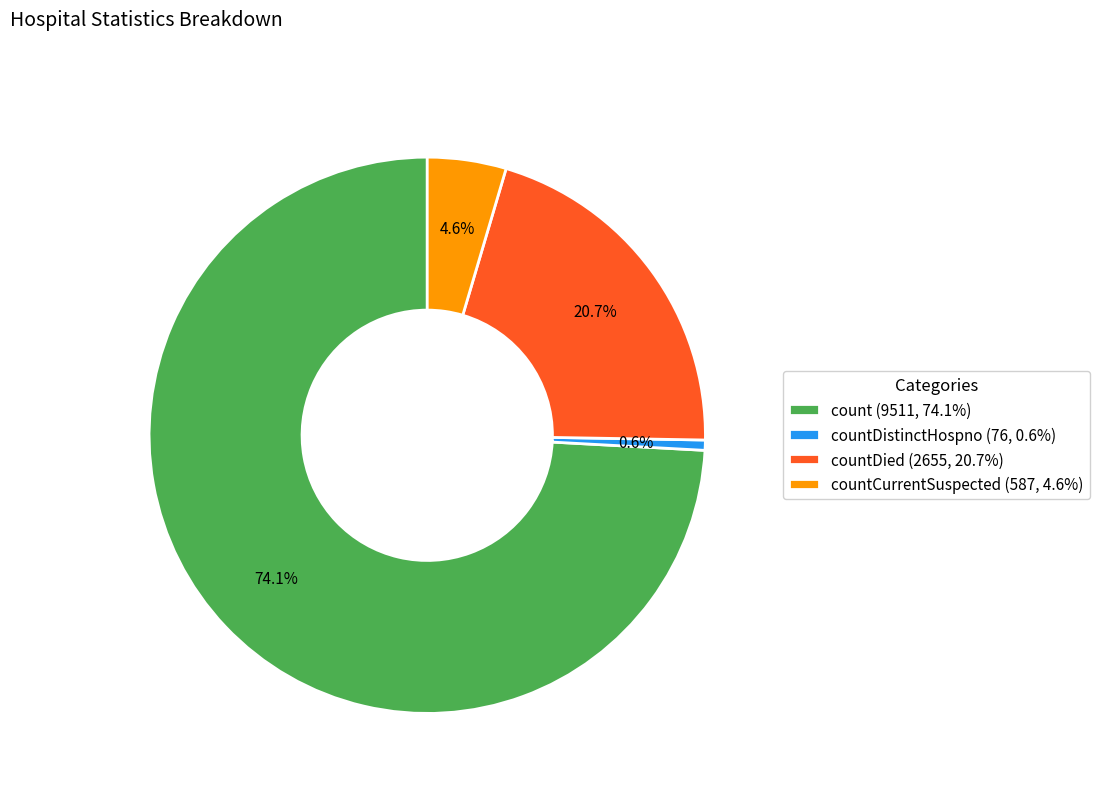

Which slice is the largest?

count (9511, 74.1%)